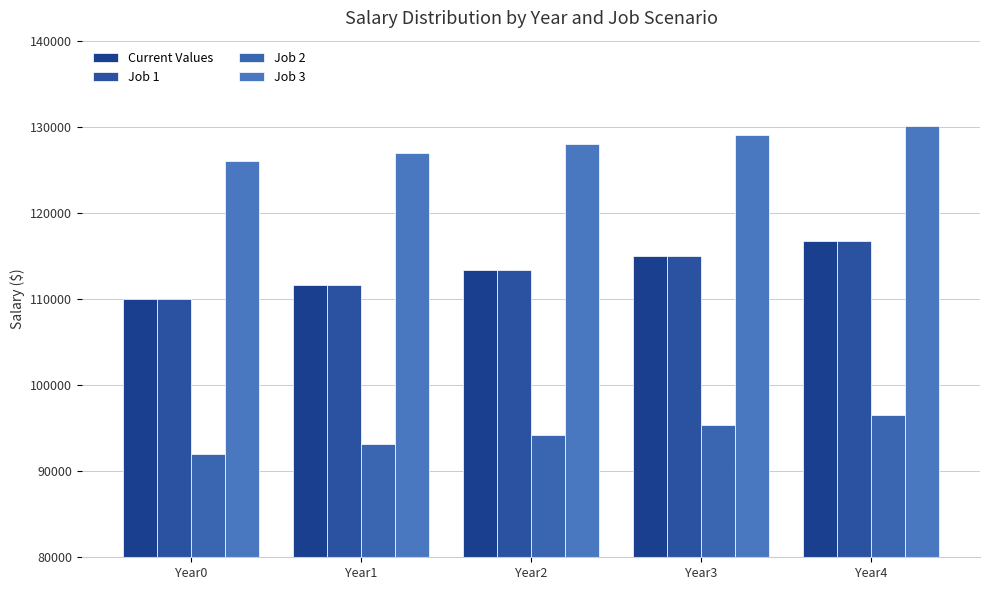

At how many categories does at least one series exceed 120924?

5